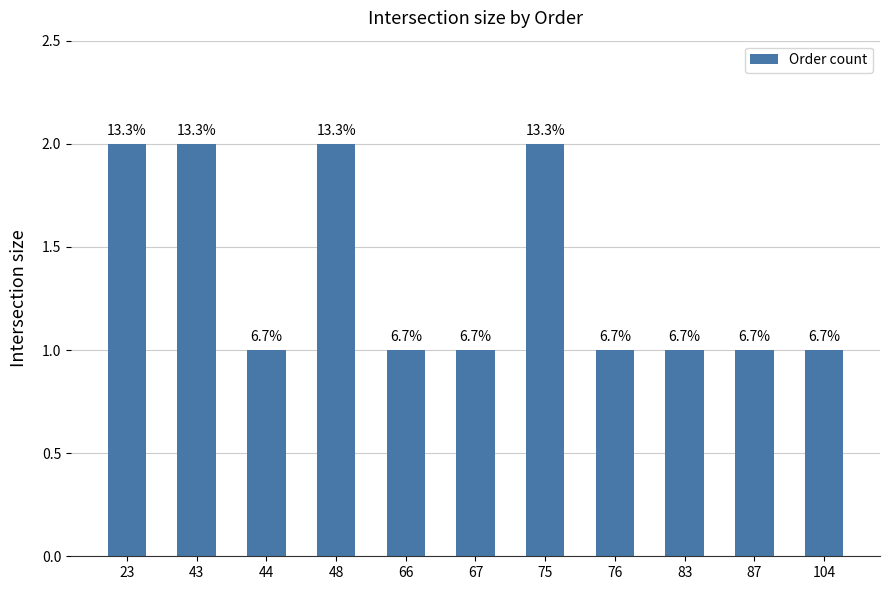

How many bars are there in total?

11